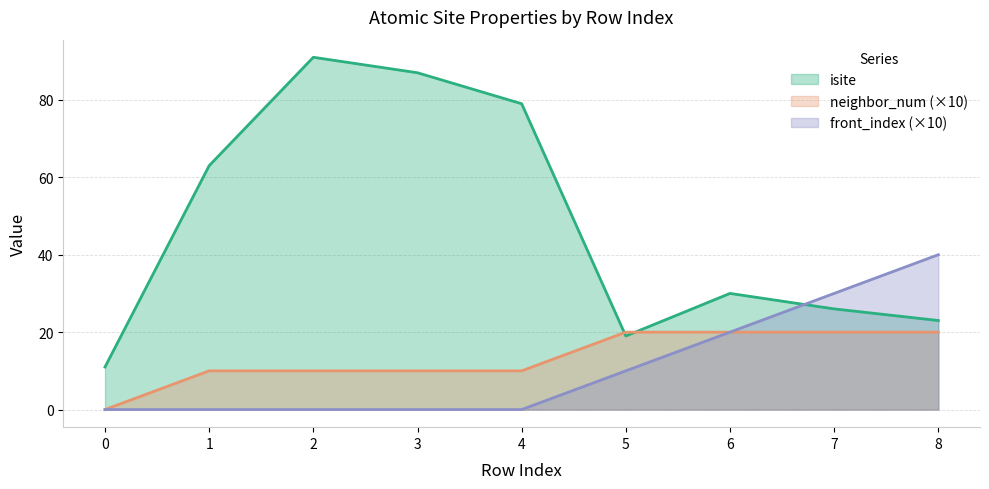

At which category does the chart reach its peak across all series?

2